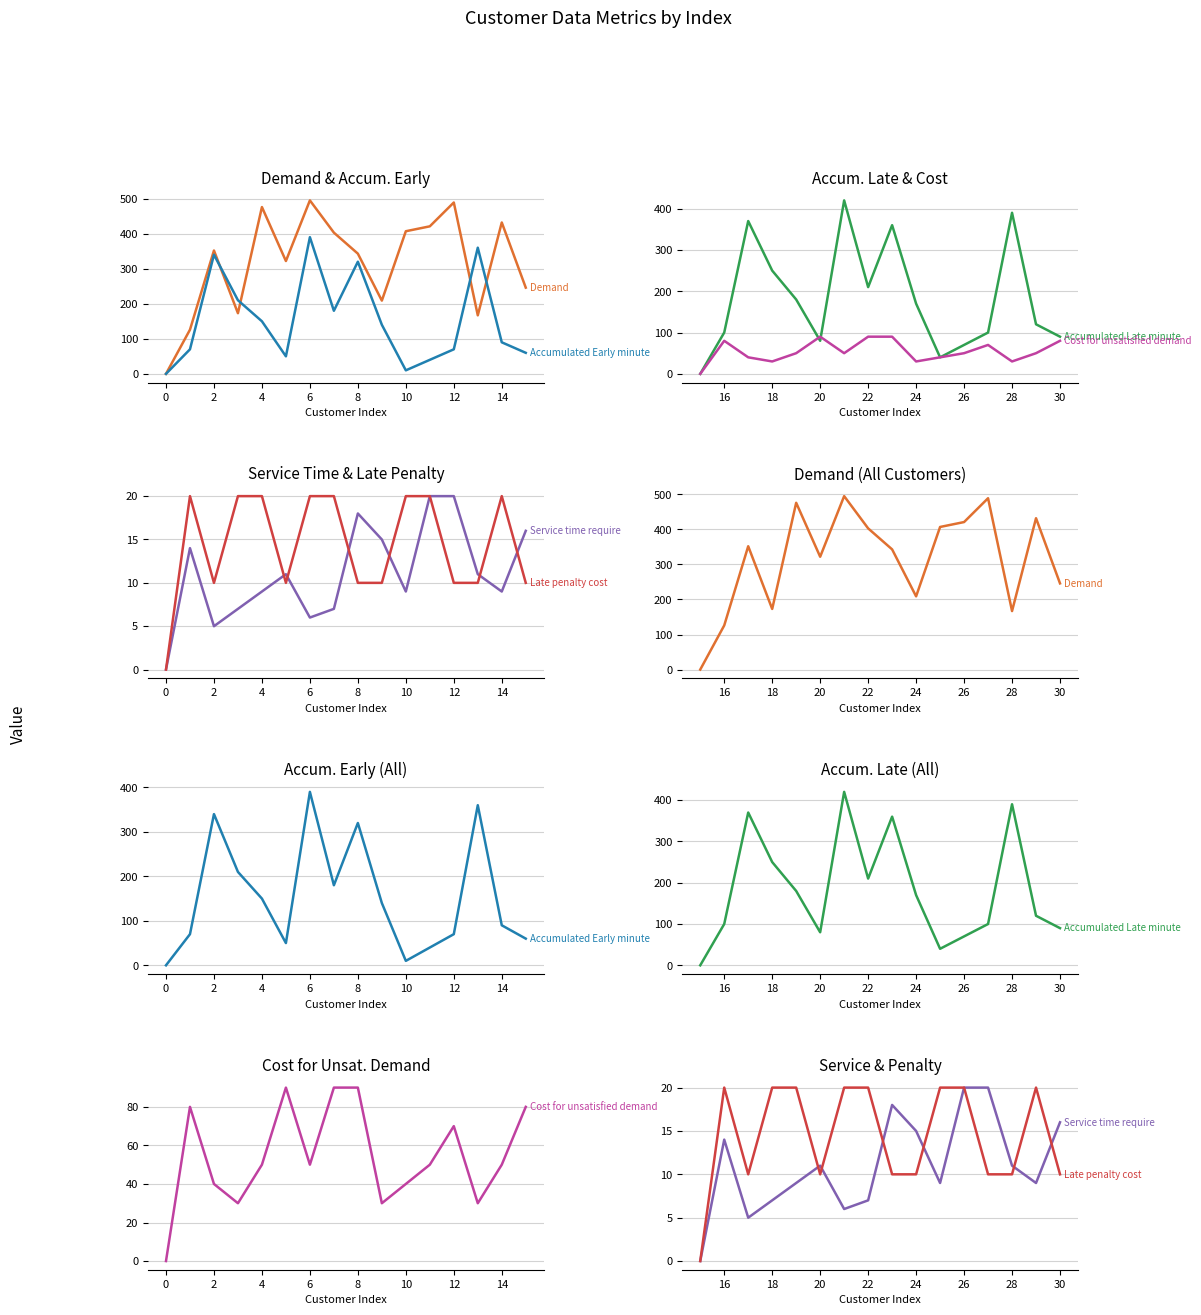

What is the maximum value for Accumulated Early minute?

390